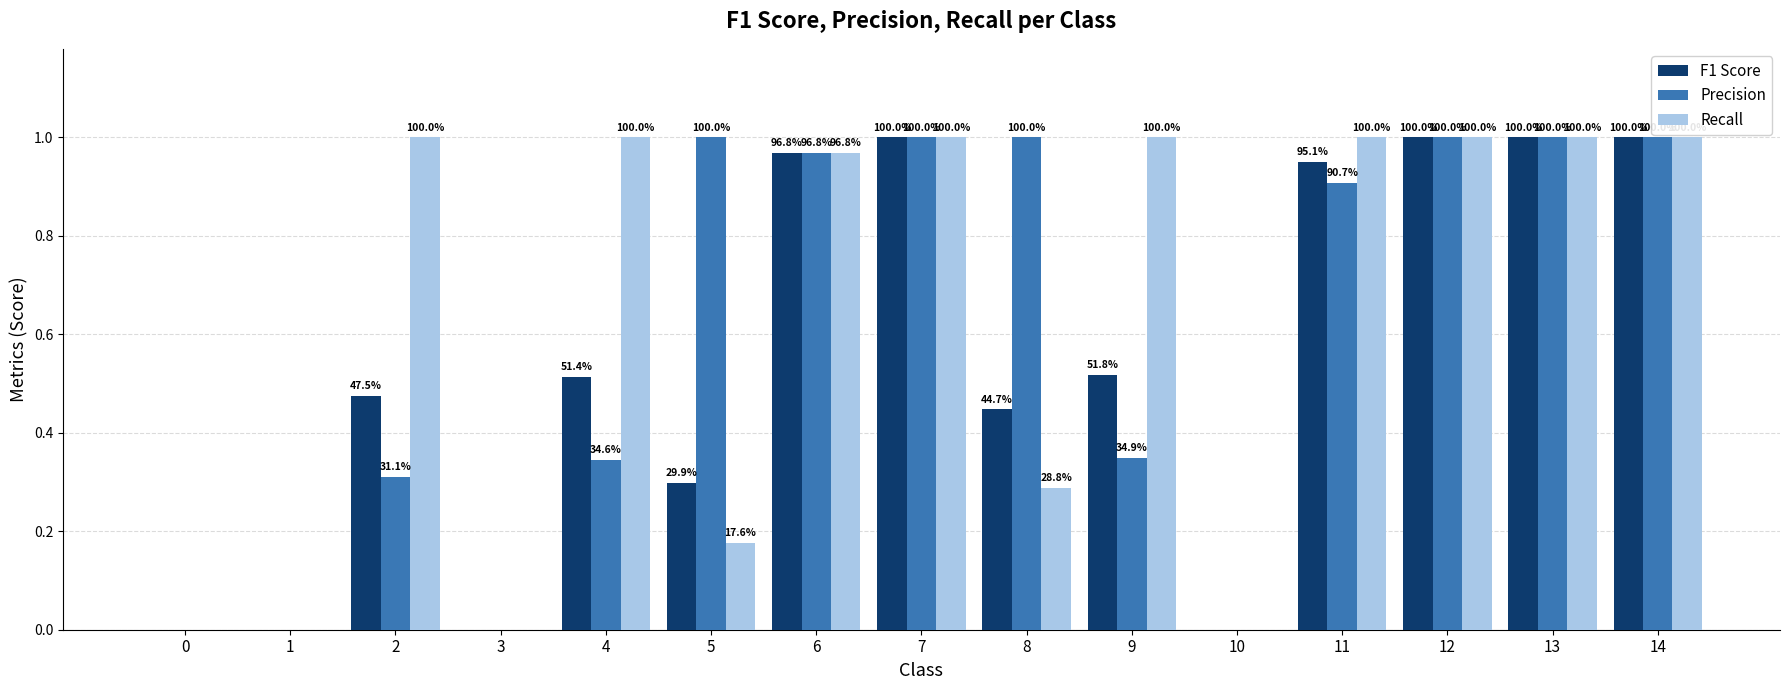

How many groups of bars are there?

15